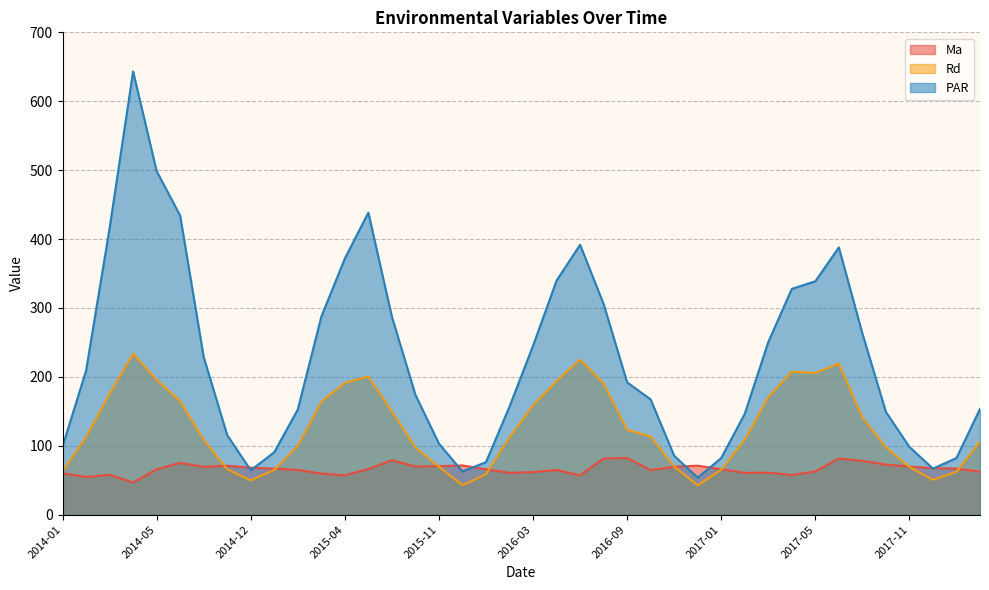

What is the sum of the Rd values at 2017-05 and 2017-11?

275.0